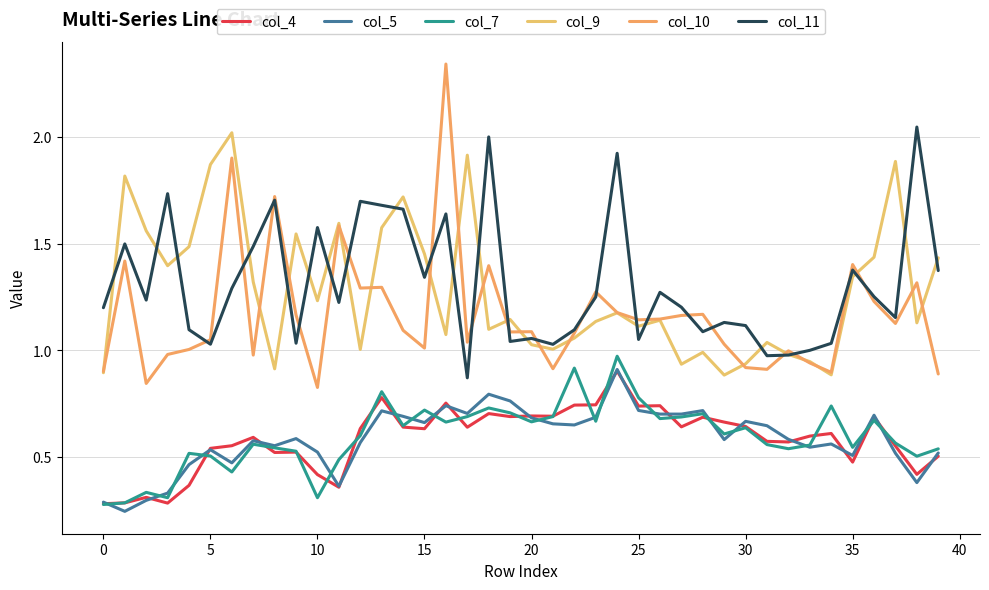

How many lines are shown in the chart?

6